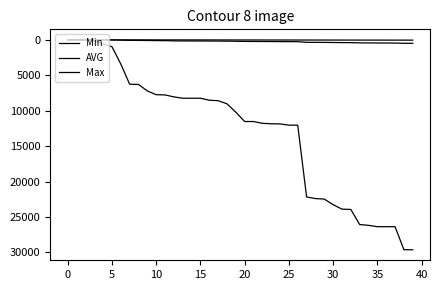

Which series has the widest spread of values?

Max